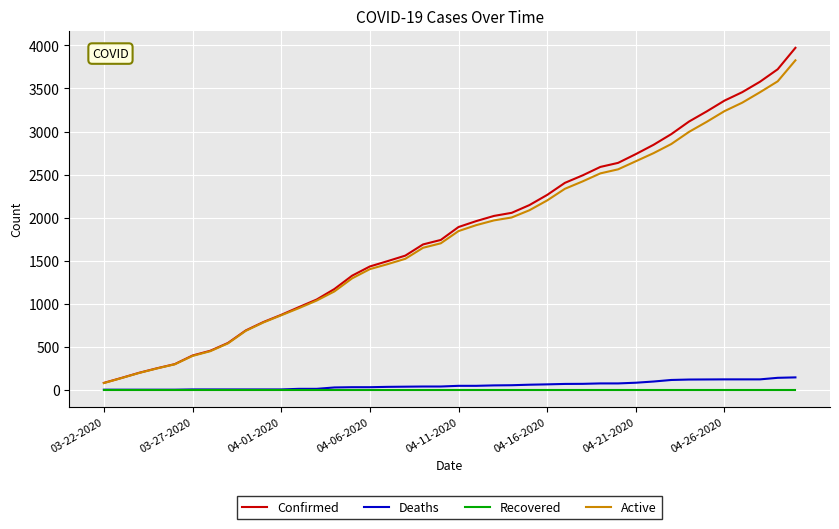

Which series has the widest spread of values?

Confirmed